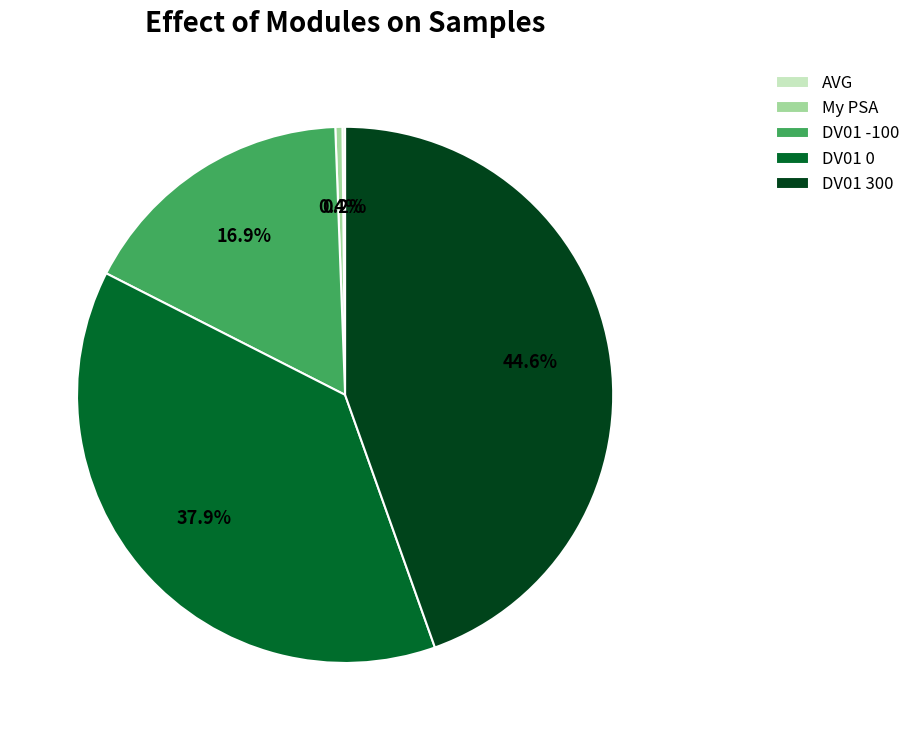

Which slice is the largest?

DV01 300